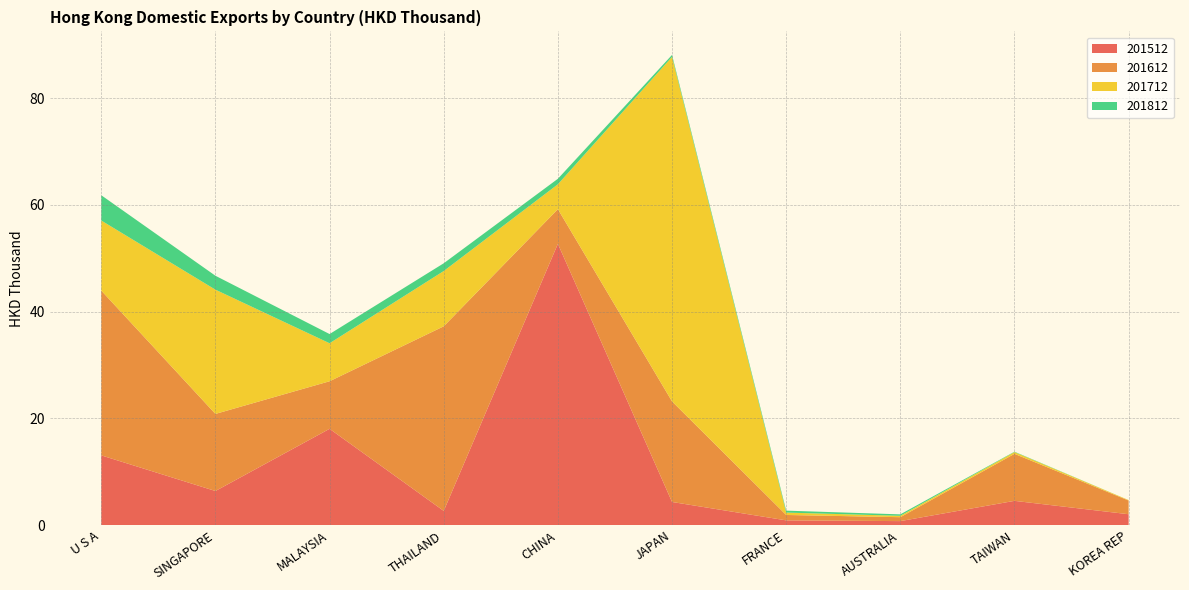

Reading left to right, what are all the values shown in this chart?

201512: U S A=13.1	SINGAPORE=6.4	MALAYSIA=18.1	THAILAND=2.7	CHINA=52.7	JAPAN=4.3	FRANCE=0.9	AUSTRALIA=0.8	TAIWAN=4.5	KOREA REP=2.0
201612: U S A=30.9	SINGAPORE=14.5	MALAYSIA=8.9	THAILAND=34.6	CHINA=6.5	JAPAN=18.8	FRANCE=1.0	AUSTRALIA=0.7	TAIWAN=8.8	KOREA REP=2.6
201712: U S A=13.1	SINGAPORE=23.3	MALAYSIA=7.1	THAILAND=10.4	CHINA=4.7	JAPAN=64.6	FRANCE=0.4	AUSTRALIA=0.3	TAIWAN=0.3	KOREA REP=0.1
201812: U S A=4.7	SINGAPORE=2.6	MALAYSIA=1.7	THAILAND=1.5	CHINA=1.0	JAPAN=0.4	FRANCE=0.4	AUSTRALIA=0.3	TAIWAN=0.1	KOREA REP=0.0